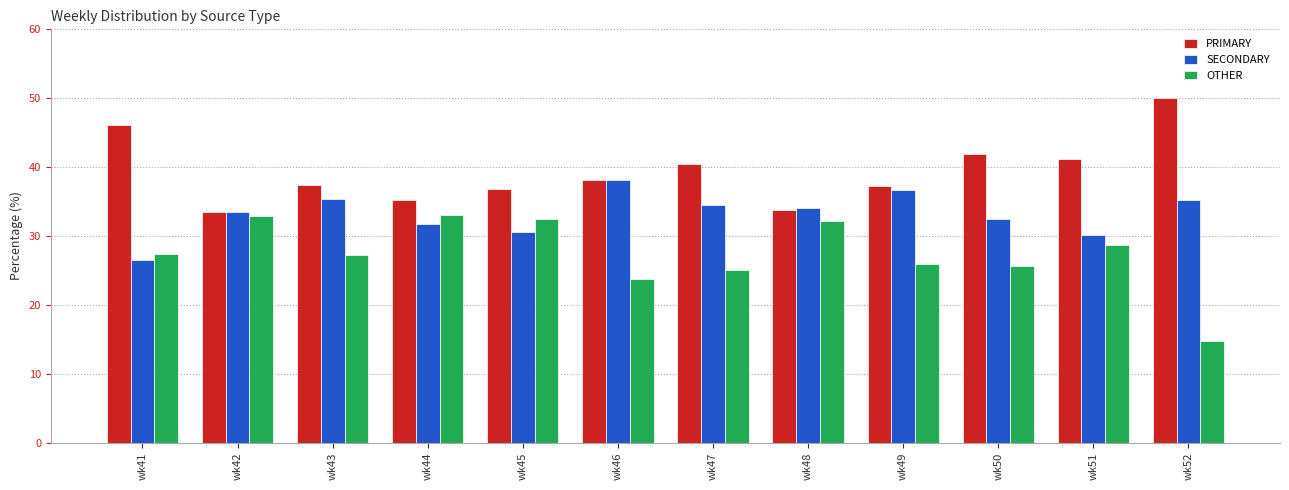

Between wk42 and wk49, which series saw the biggest shift?

OTHER